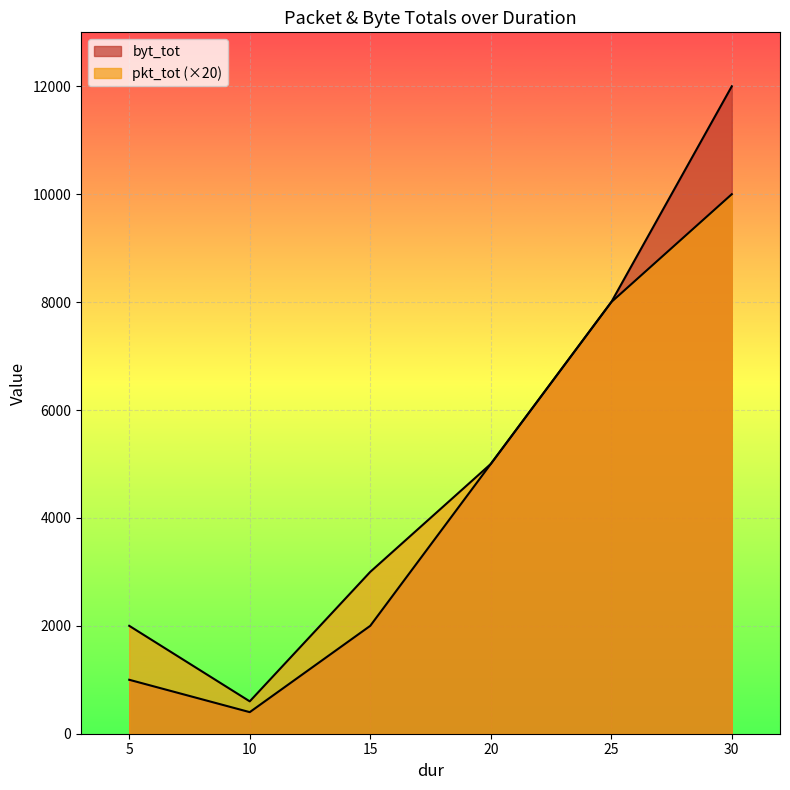

Read the pkt_tot value at 5, to the nearest 100.

2000